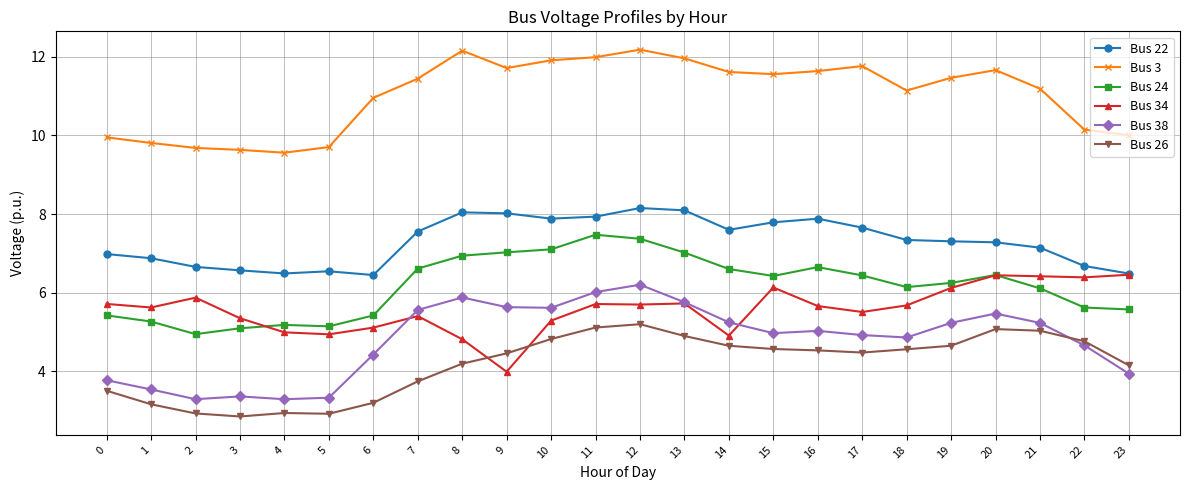

Is it true that Bus 34 equals 6.7 at 8?

False